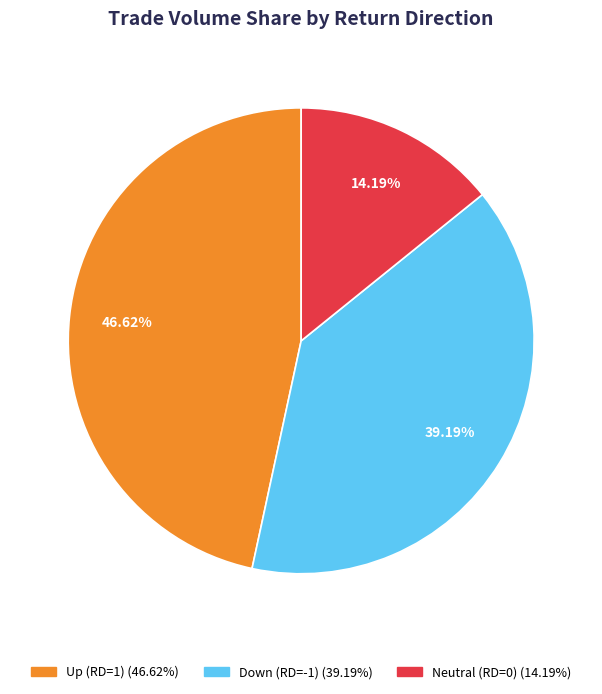

Is there a majority slice in this chart?

No